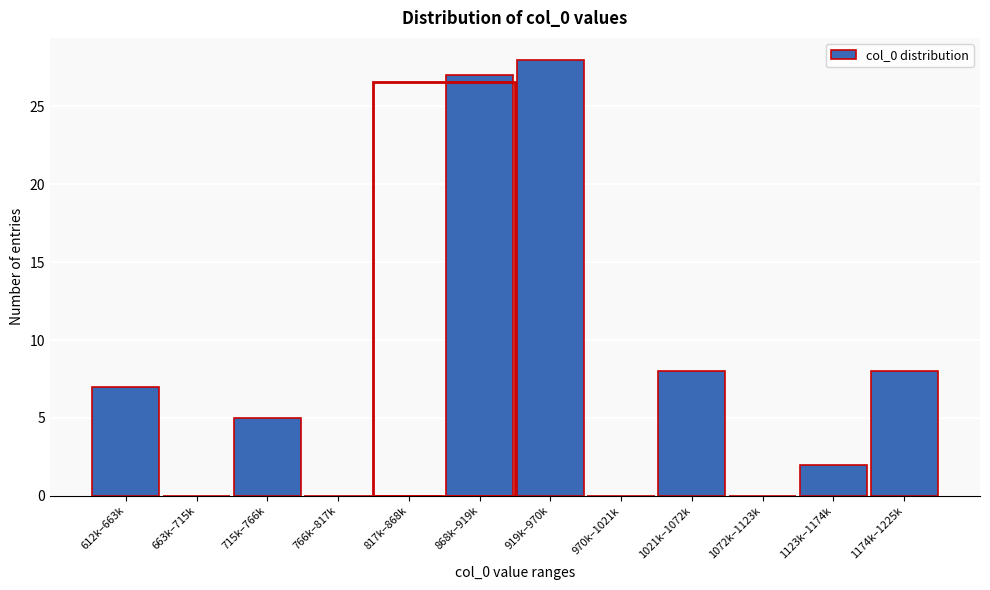

Reading left to right, extract all data points from this chart.

612k–663k=7	663k–715k=0	715k–766k=5	766k–817k=0	817k–868k=0	868k–919k=27	919k–970k=28	970k–1021k=0	1021k–1072k=8	1072k–1123k=0	1123k–1174k=2	1174k–1225k=8